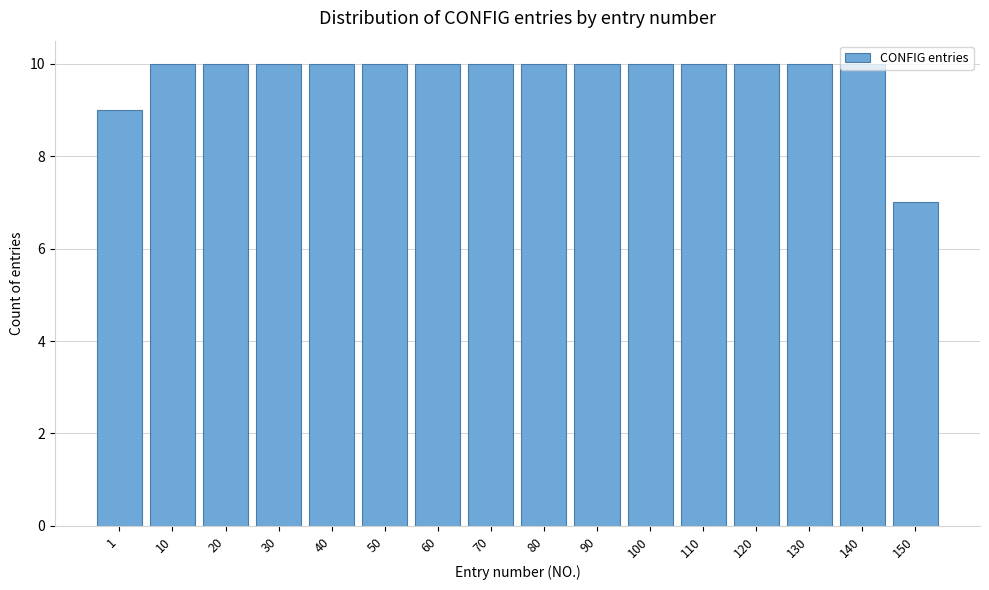

Approximately how many times larger is the value at 70 compared to 140?

1.0